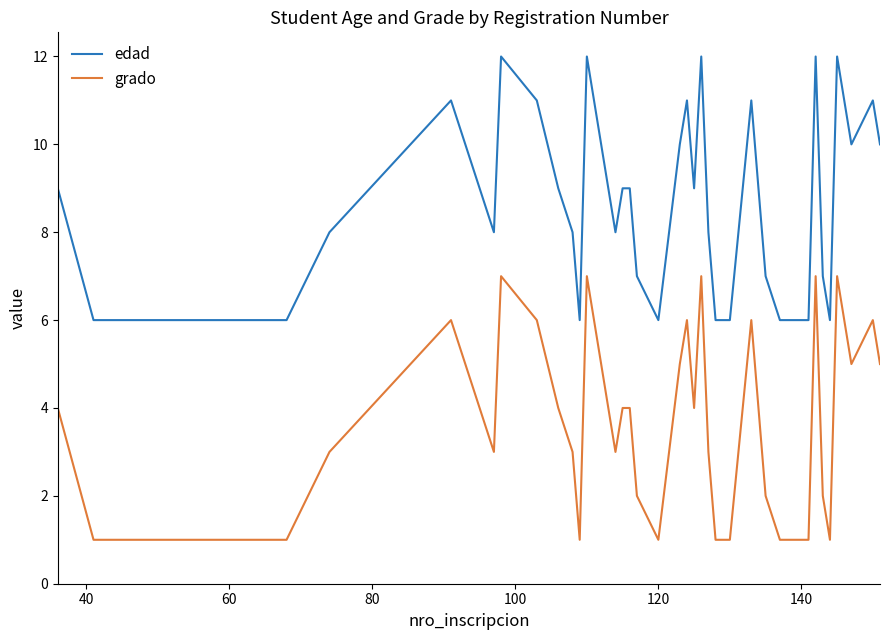

What is the sum of all grado values?

135